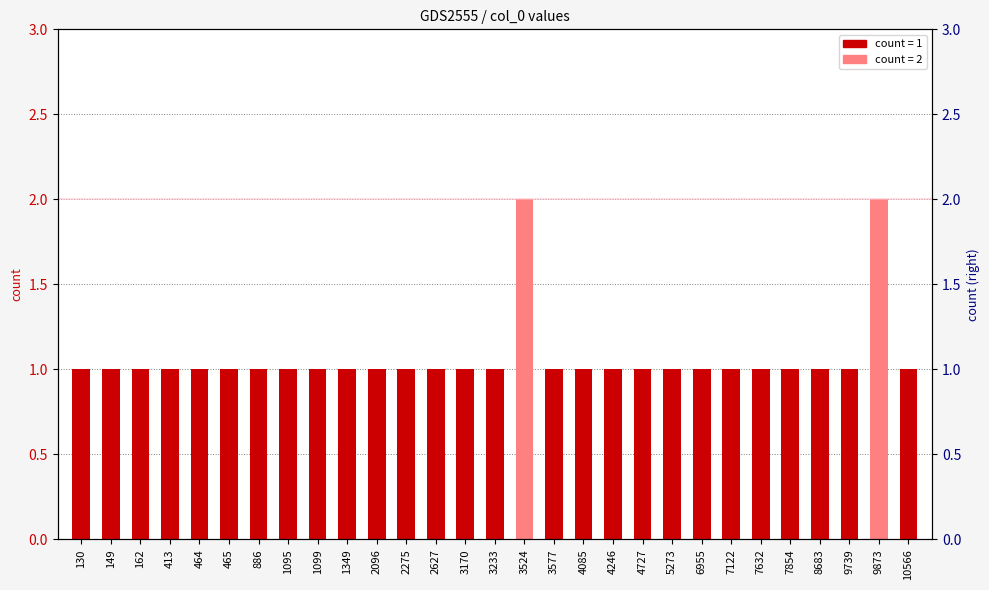

Reading left to right, what are all the values shown in this chart?

130=1	149=1	162=1	413=1	464=1	465=1	886=1	1095=1	1099=1	1349=1	2096=1	2275=1	2627=1	3170=1	3233=1	3524=2	3577=1	4085=1	4246=1	4727=1	5273=1	6955=1	7122=1	7632=1	7854=1	8683=1	9739=1	9873=2	10566=1